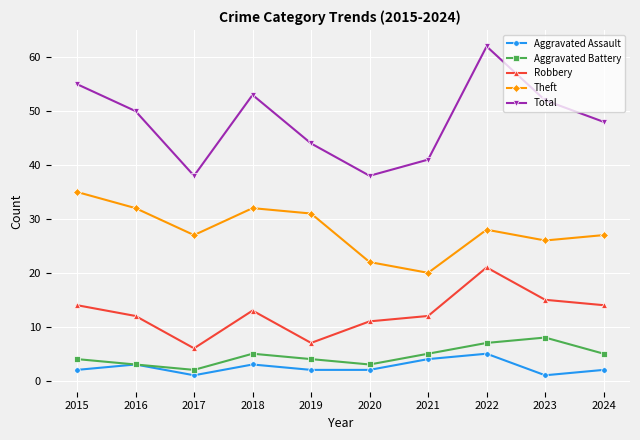

True or false: Aggravated Battery and Robbery cross at least once.

False